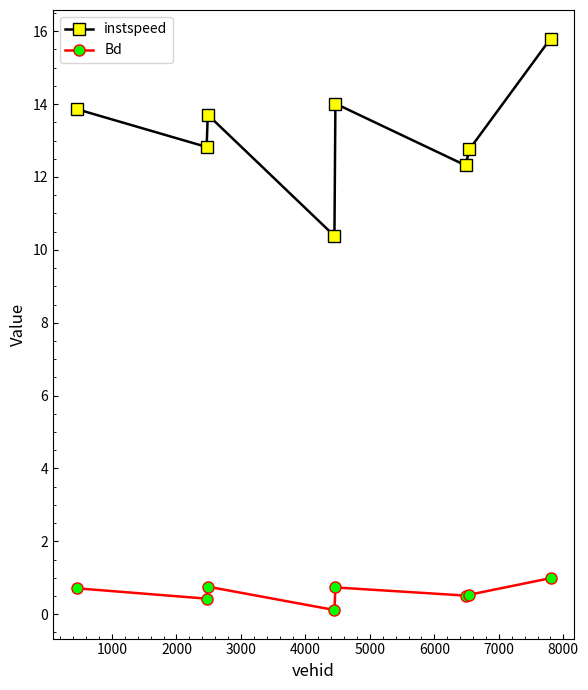

In instspeed, how many points are higher than both neighbors (excluding endpoints)?

2